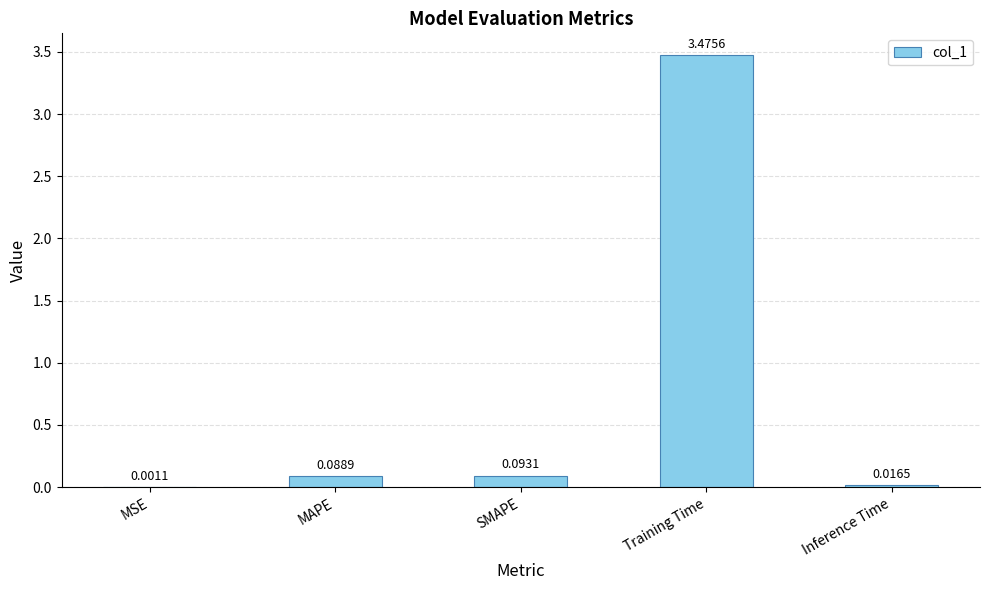

Between Inference Time and MAPE, which is larger?

MAPE